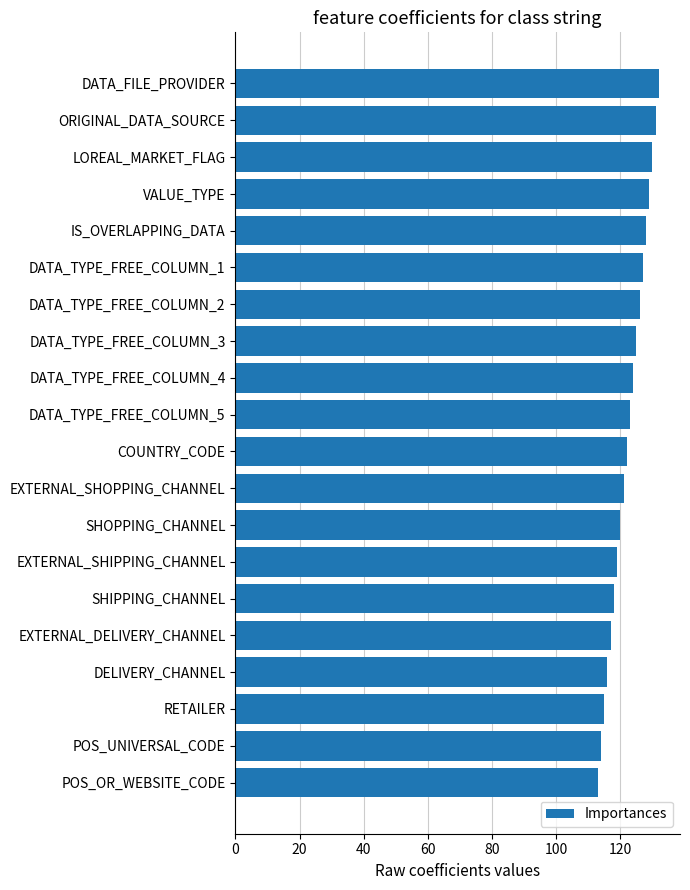

What is the change in value from SHIPPING_CHANNEL to DATA_TYPE_FREE_COLUMN_1?

+9